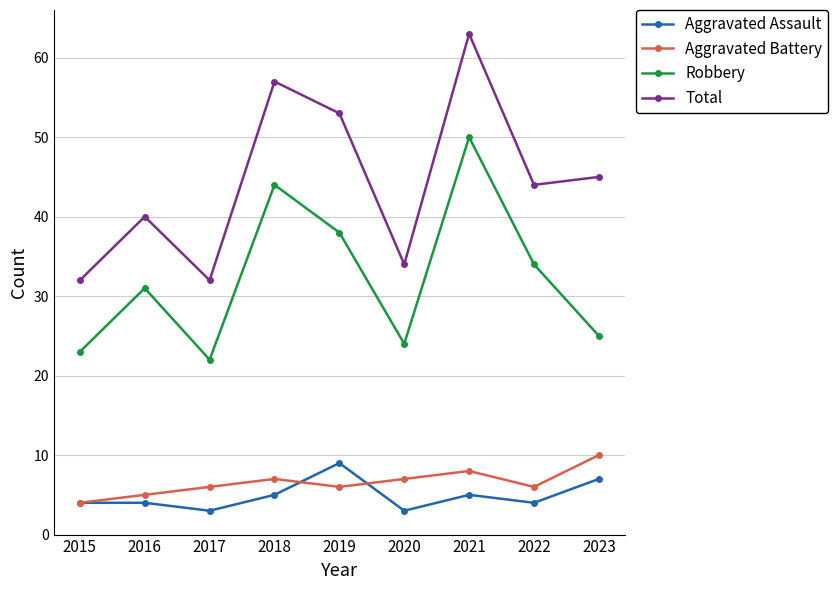

What value does the Aggravated Assault series have at 2022?

4